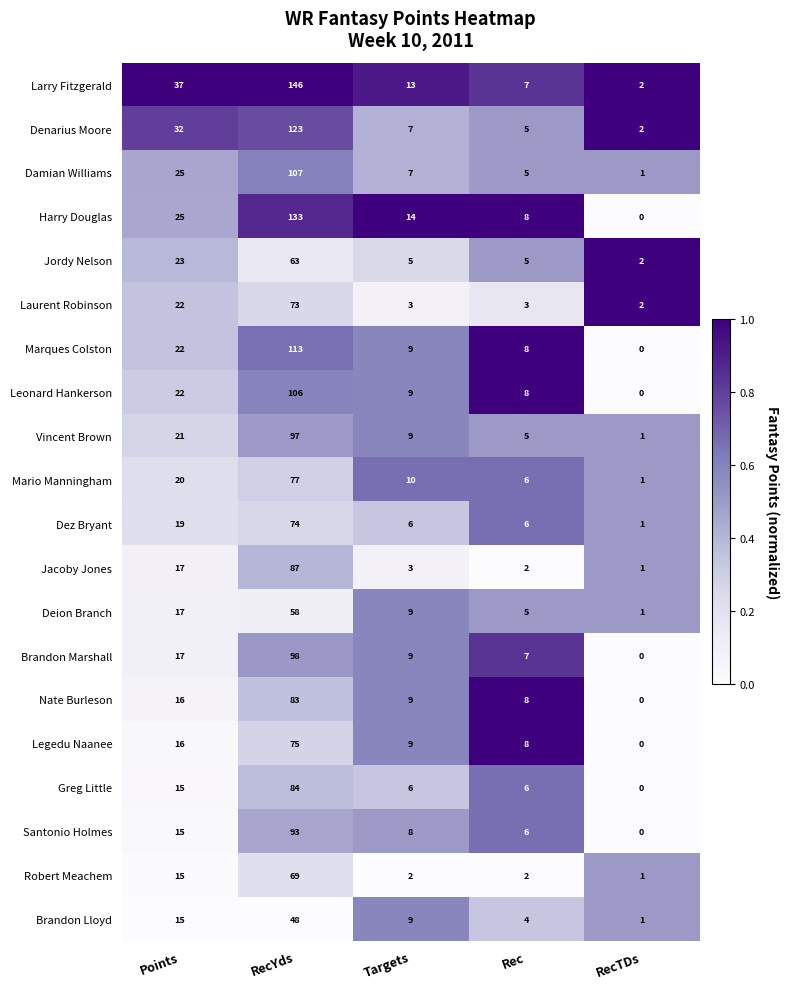

The Robert Meachem series shows 1 at Rec. True or false?

False